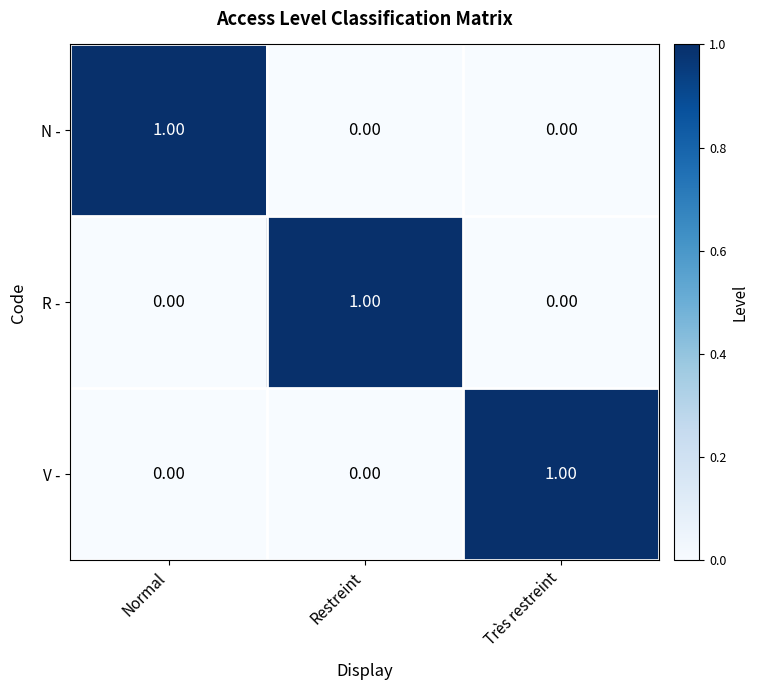

What is the spread (max minus min) of values at Restreint?

1